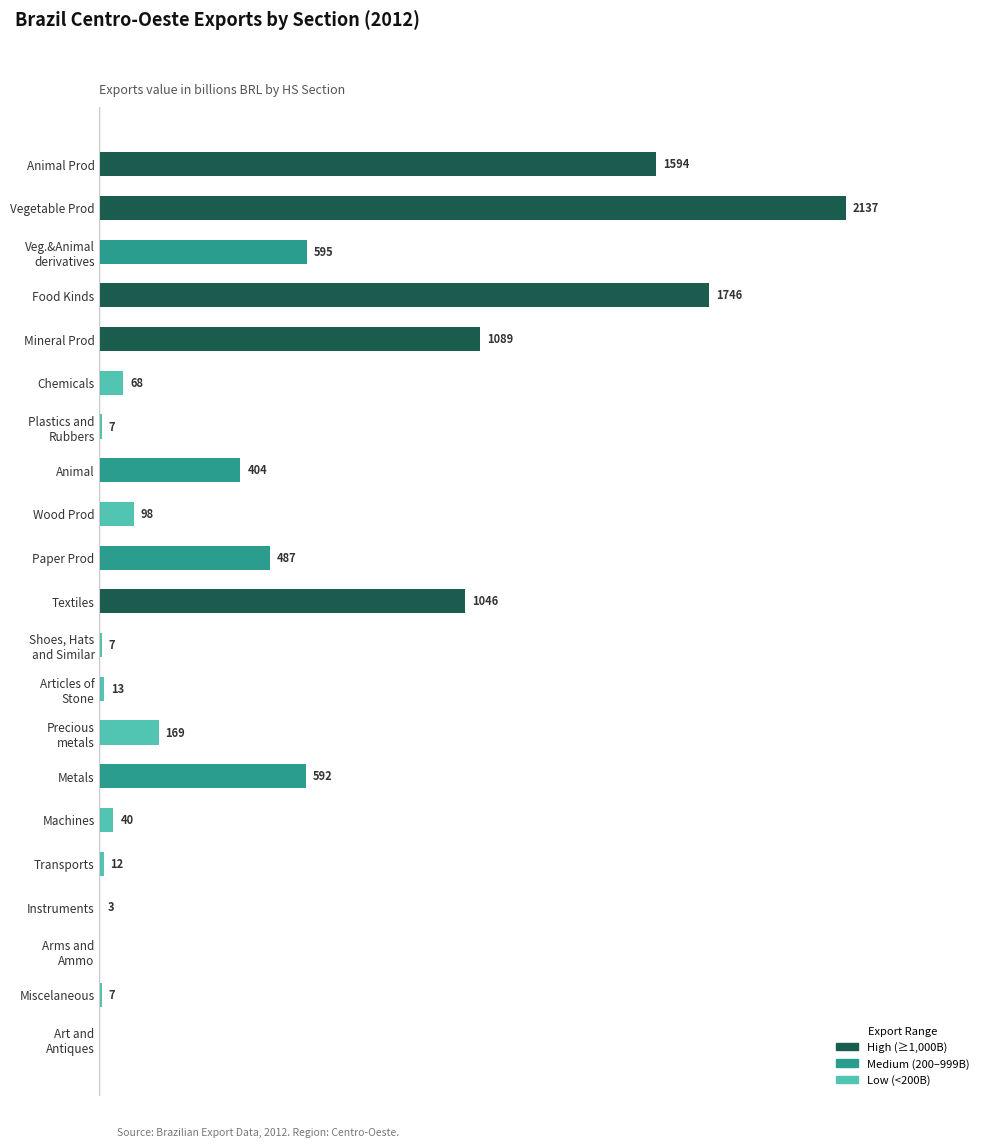

Which has a higher value, Transports or Chemicals?

Chemicals